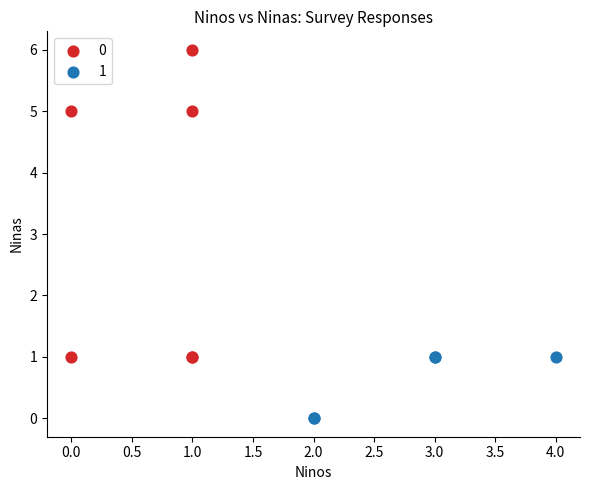

Which series reaches the maximum Y coordinate?

0